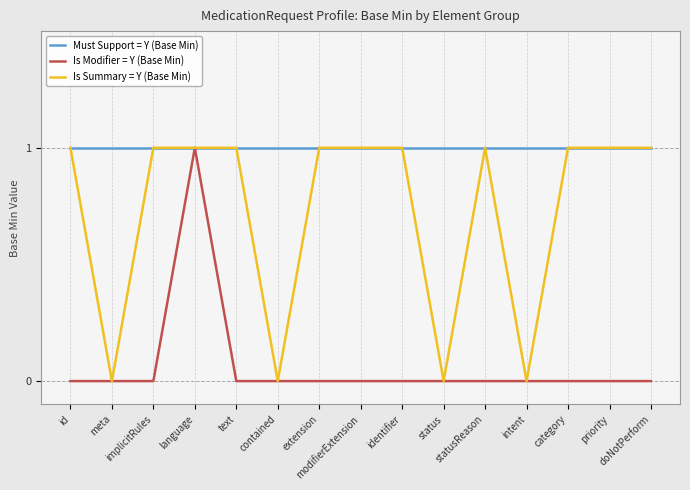

Is it true that Must Support = Y (Base Min) equals 1 at text?

True